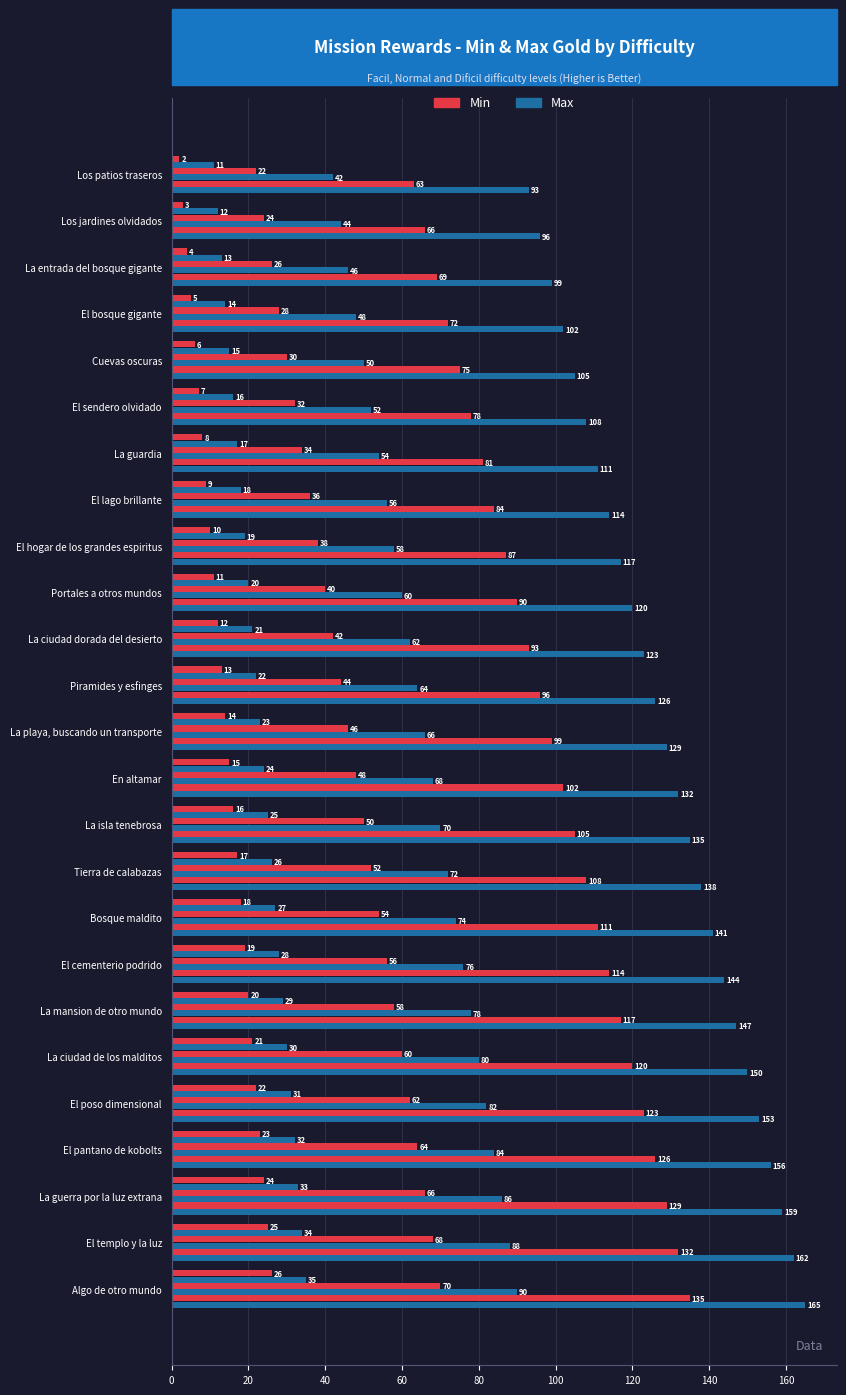

What is the greatest value displayed?

165